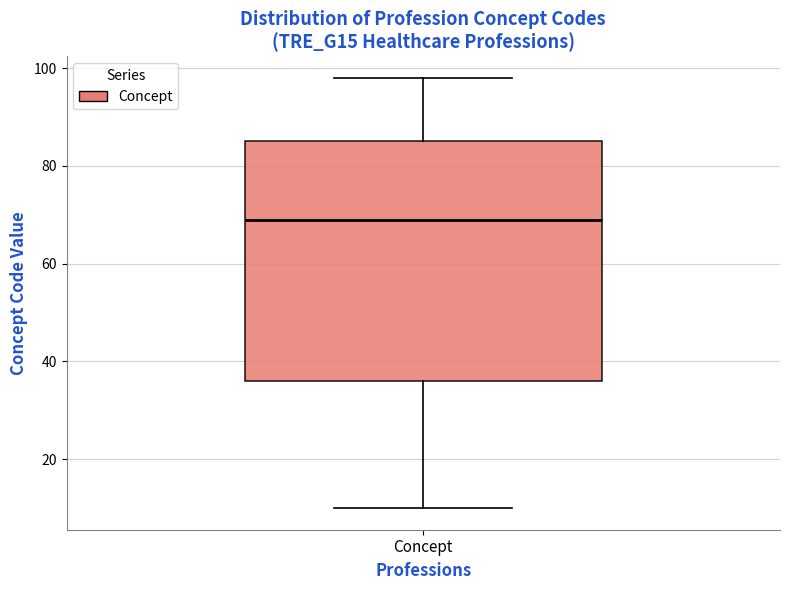

Transcribe this box plot: give where the median line is, the range the box spans, and where the two whiskers end, as read against the y-axis. The values are not printed on the chart, so give them approximately, as read against the axis.

median 70, box 36 to 86, whiskers 10 to 98